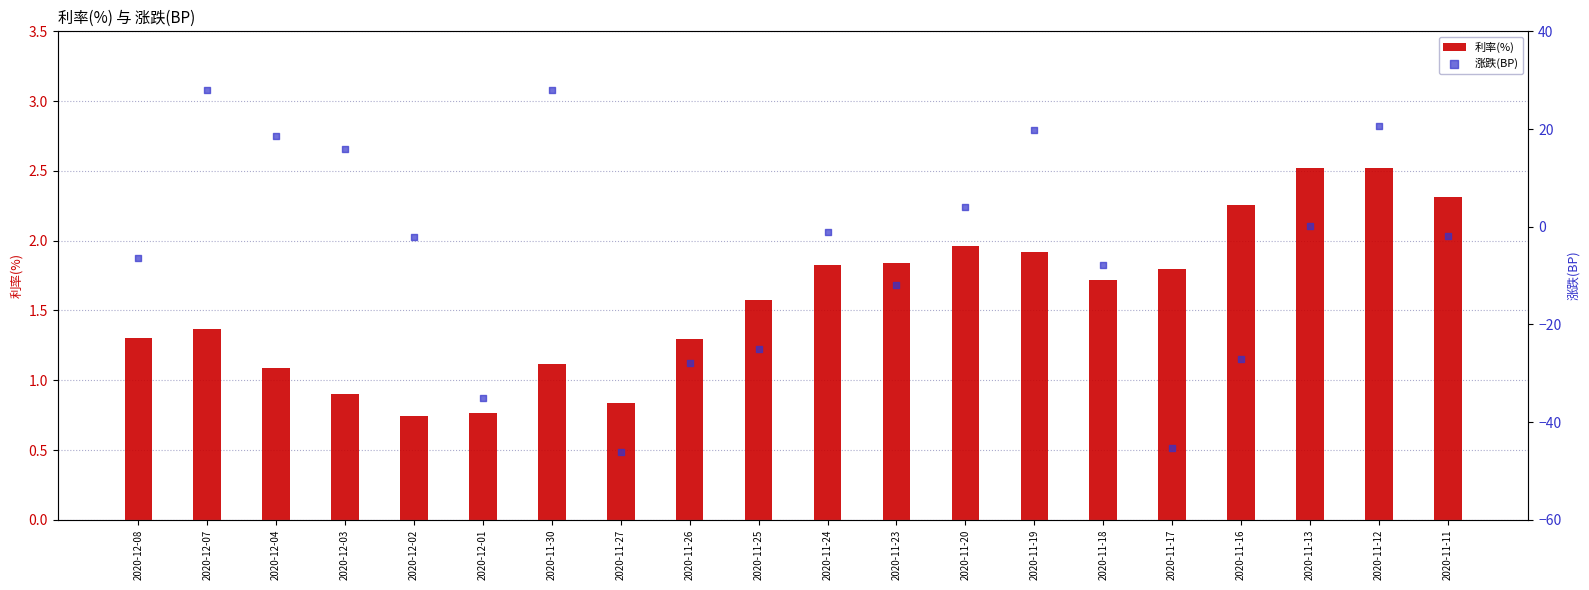

At which category is the sum across all series the highest?

2020-12-07